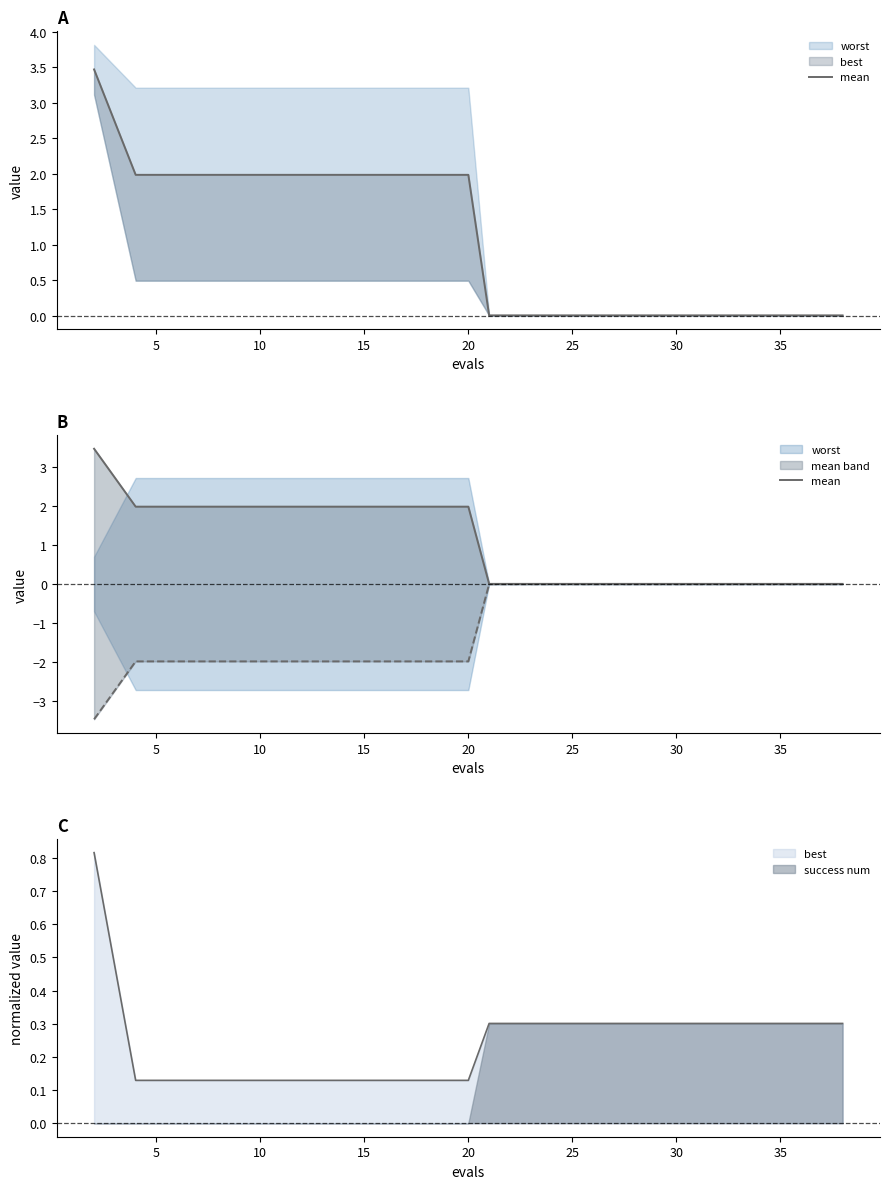

What is the sum of all values?

21.4